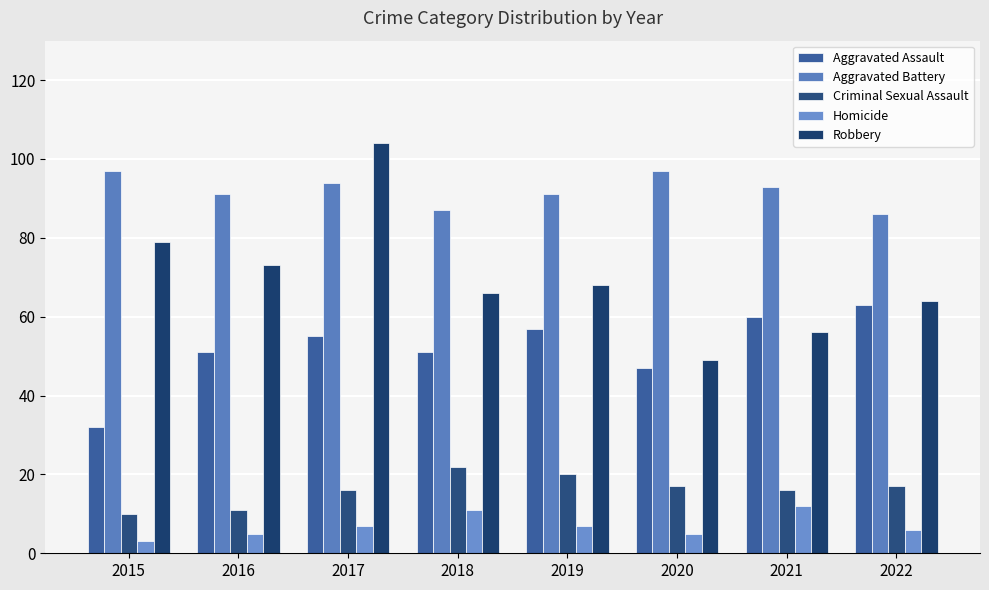

What is the difference between the maximum and minimum values in the Homicide series?

9